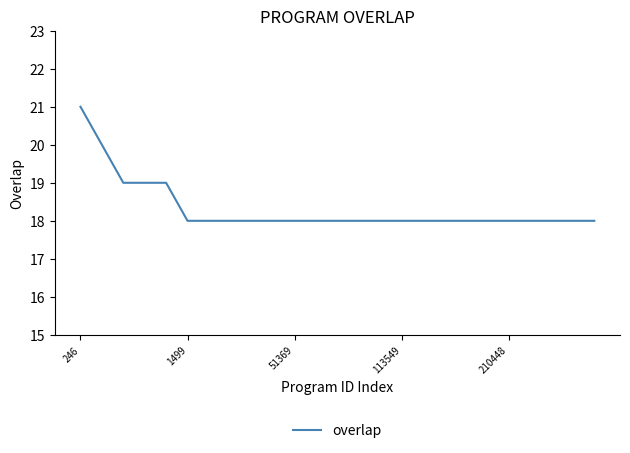

What is the difference between the maximum and minimum values?

3